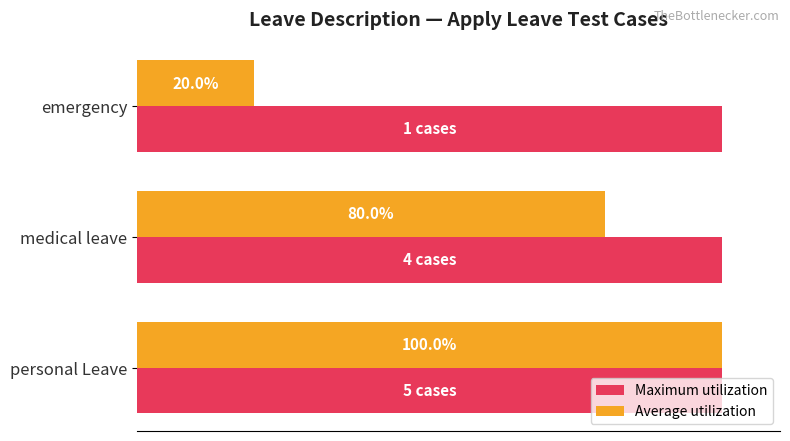

Where is Average utilization nearest to the value 60?

medical leave